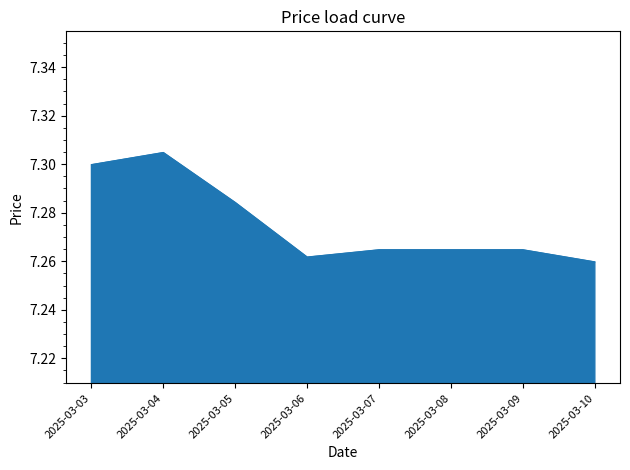

Which category has the highest value across all series?

2025-03-04